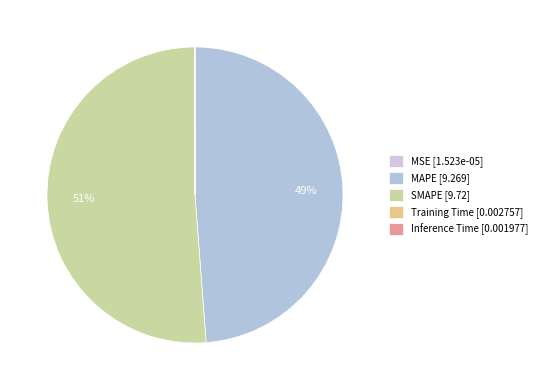

Rank the categories by value from highest to lowest.

SMAPE, MAPE, Training Time, Inference Time, MSE